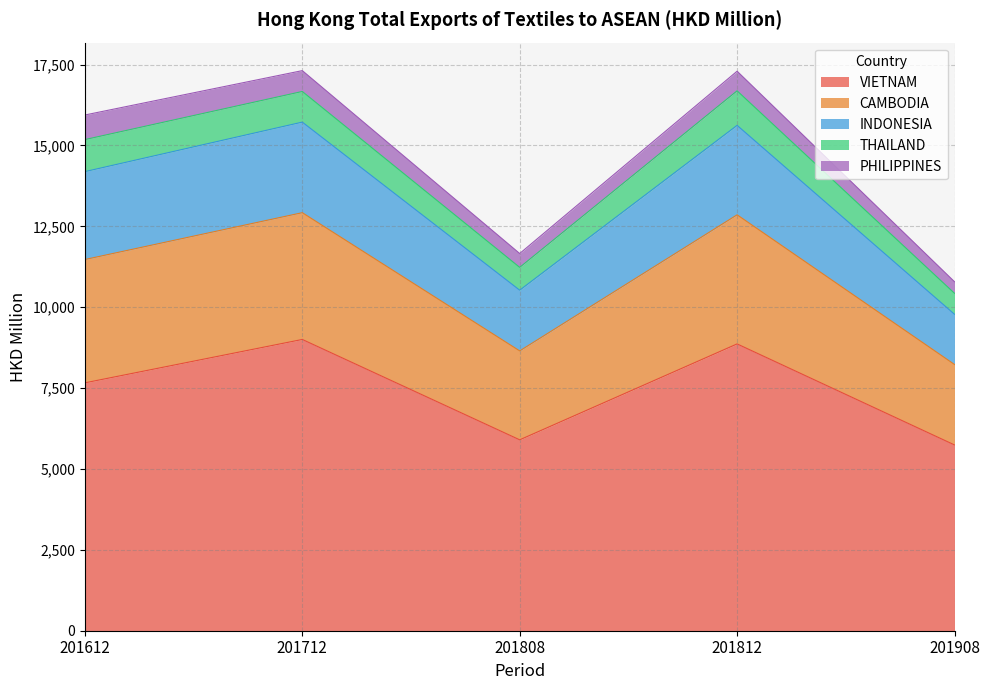

True or false: VIETNAM and INDONESIA cross at least once.

False